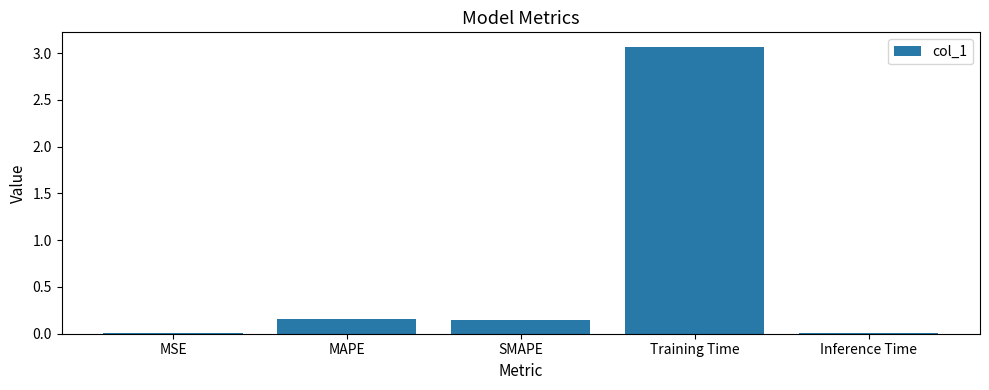

What is the maximum value shown in the chart?

3.1